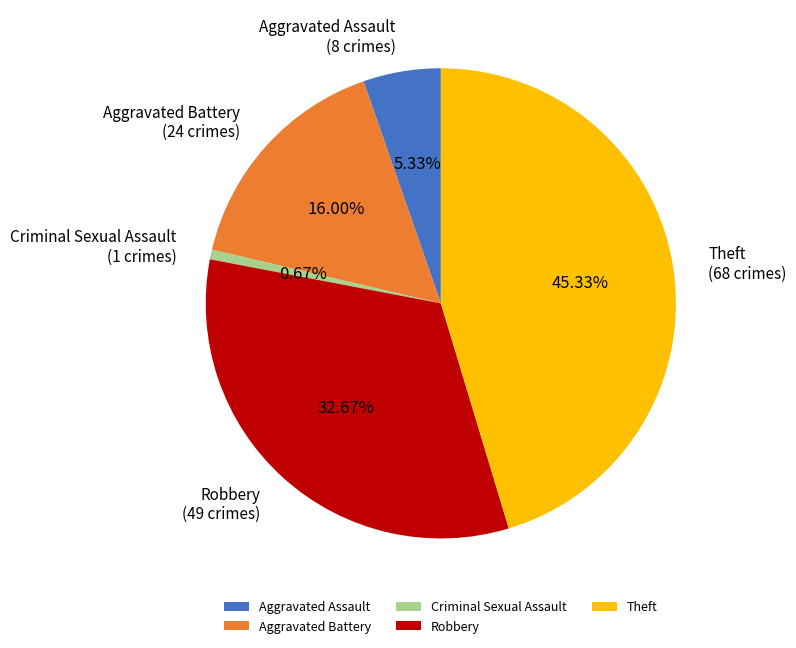

How many segments does this pie chart have?

5